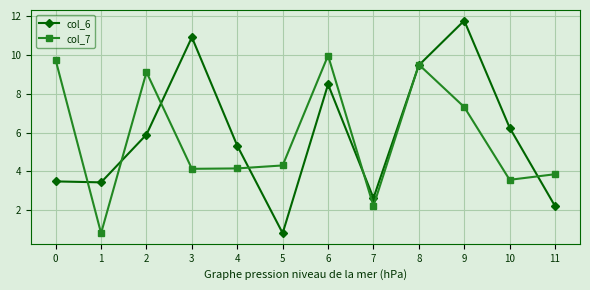

What is the greatest value displayed?

11.8